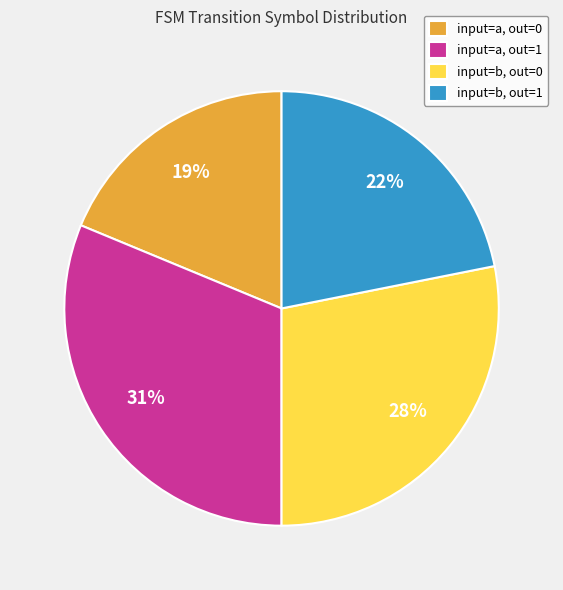

To the nearest percent, what is the combined percentage of input=a, out=0 and input=b, out=0?

47%